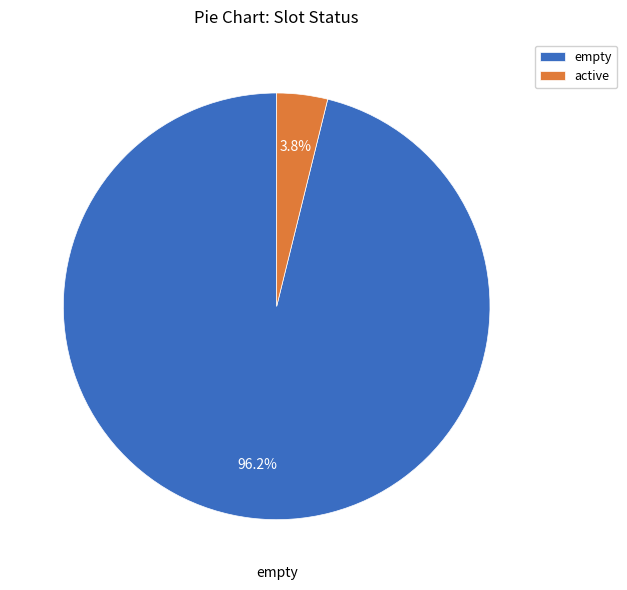

True or false: active accounts for 4% of the total.

True